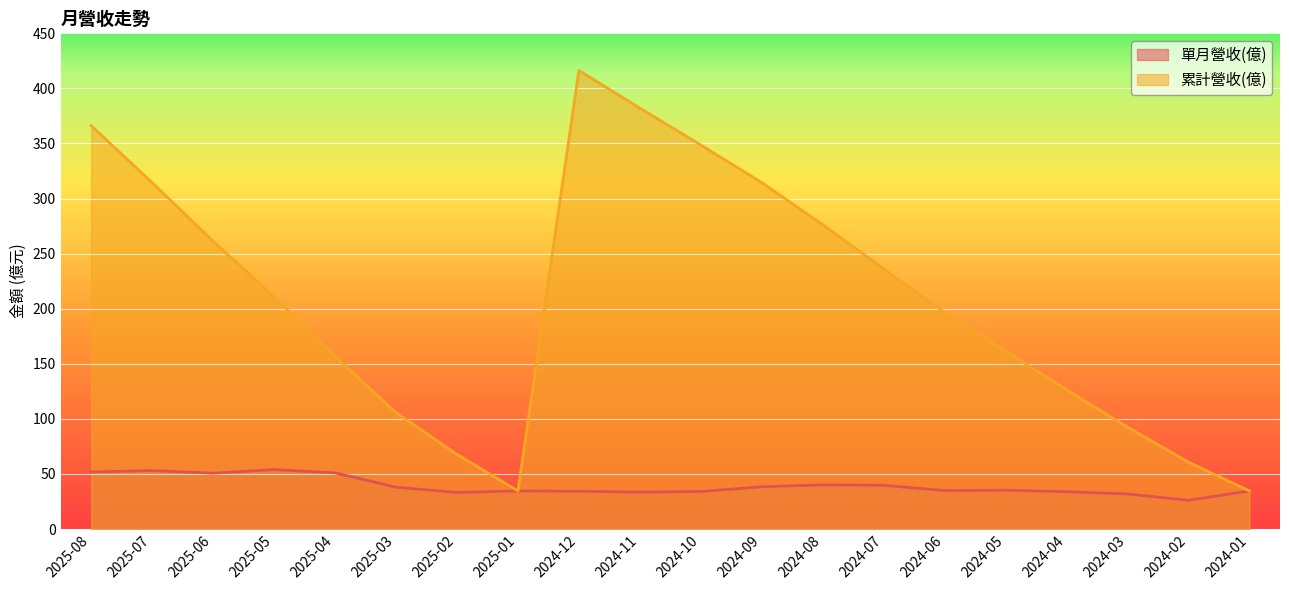

What is the difference between the maximum and minimum values in the 單月營收(億) series?

27.9